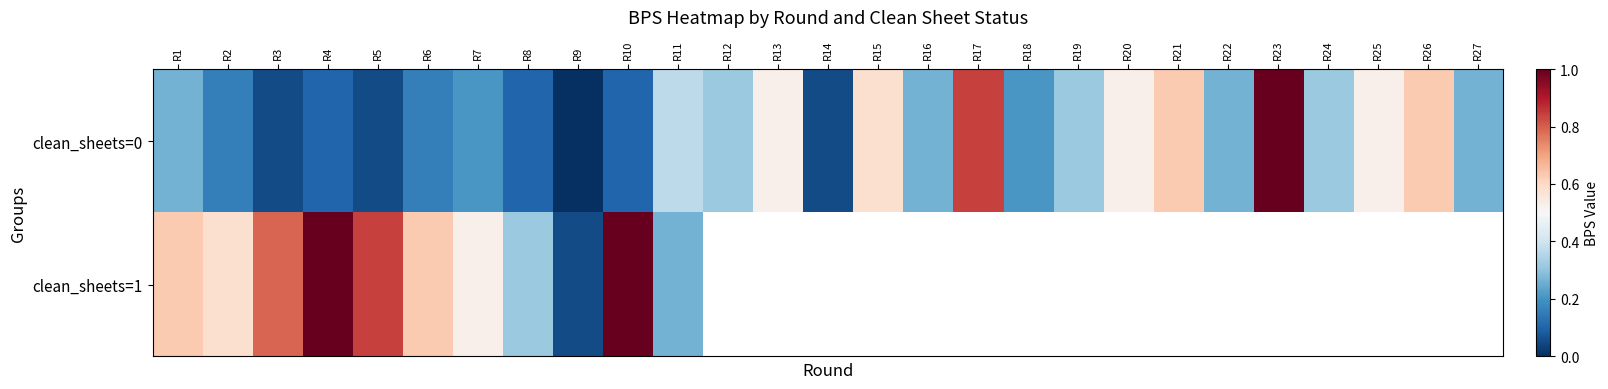

Which has a higher value, R17 or R9?

R17